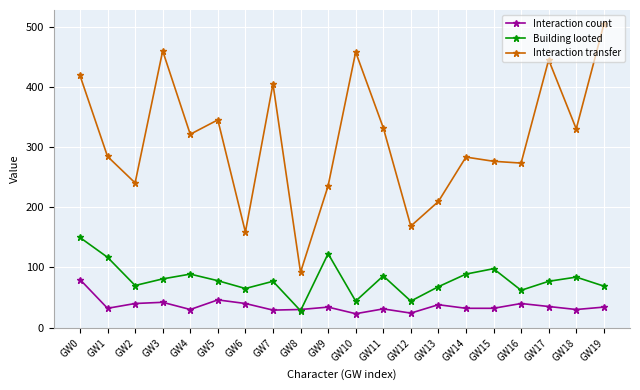

What are all the series names shown in the legend?

Interaction count, Building looted, Interaction transfer